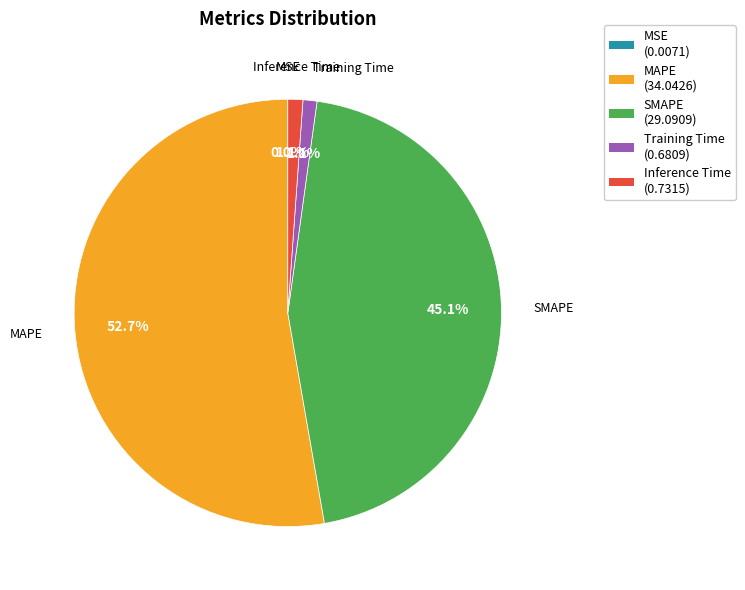

What portion of the pie excludes MAPE?

47.3%